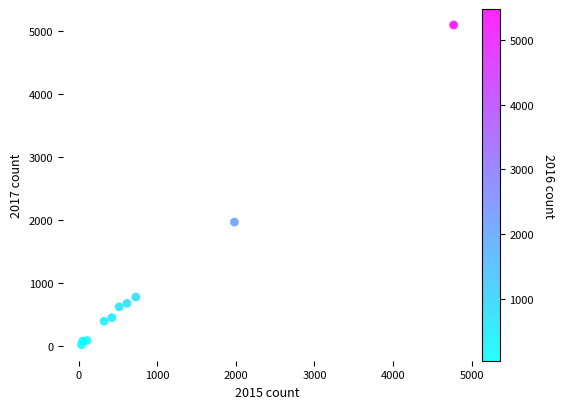

What Y value in the scatter plot is closest to 2559?

1968